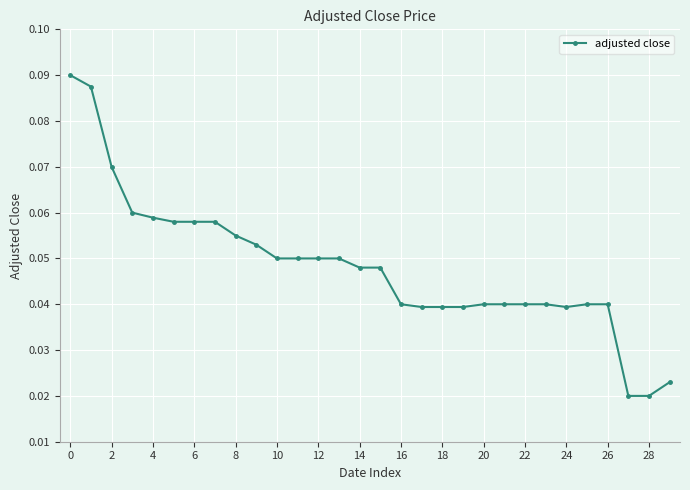

Count the values in the range 0 to 1.

30